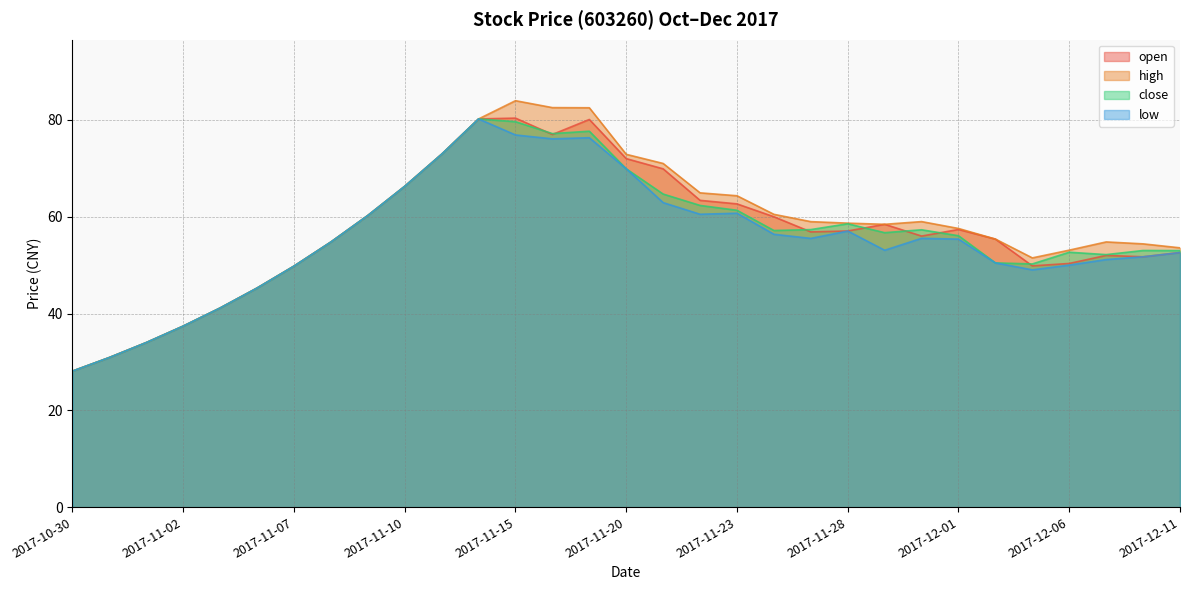

List the series in order of their peak value, lowest first.

close, low, open, high